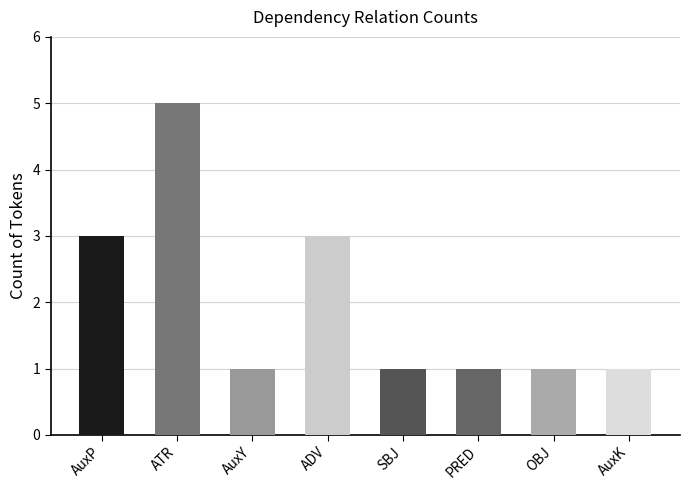

How many series are shown in this chart?

1